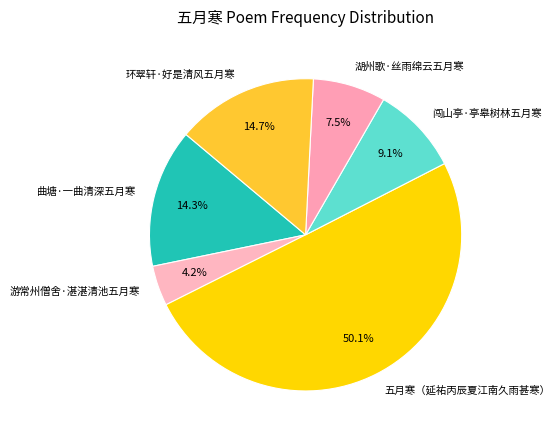

To the nearest percent, what percentage of the pie is 五月寒（延祐丙辰夏江南久雨甚寒）?

50%